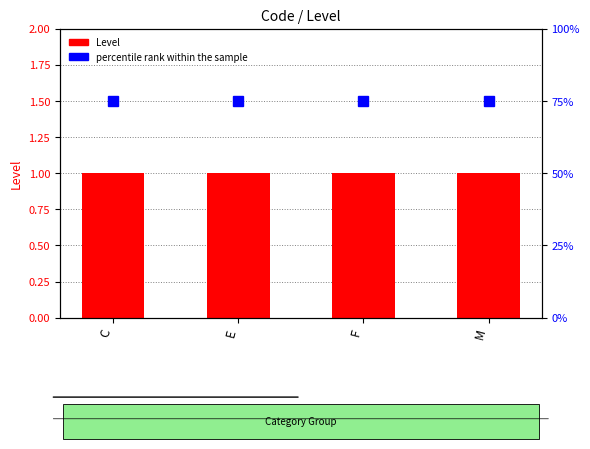

At which category is the sum across all series the highest?

C